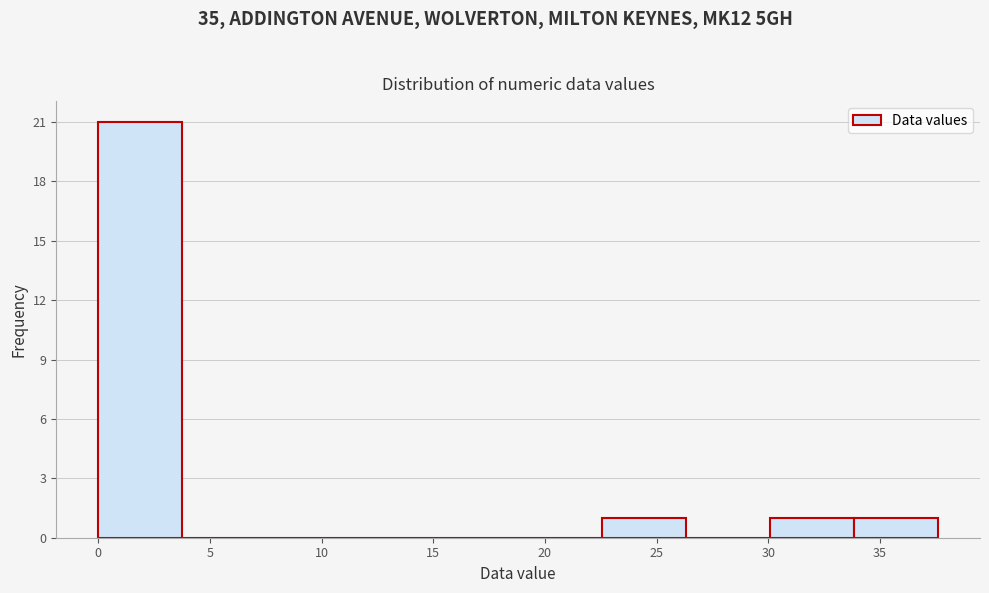

Reading left to right, transcribe this chart: for each bar, give the range it covers on the x-axis and its height. Neither the bar edges nor the heights are printed on the chart, so give them approximately, as read against the axes.

0.0 to 4.0: 21
4.0 to 7.5: 0
7.5 to 11.5: 0
11.5 to 15.0: 0
15.0 to 19.0: 0
19.0 to 22.5: 0
22.5 to 26.5: 1
26.5 to 30.0: 0
30.0 to 34.0: 1
34.0 to 37.5: 1